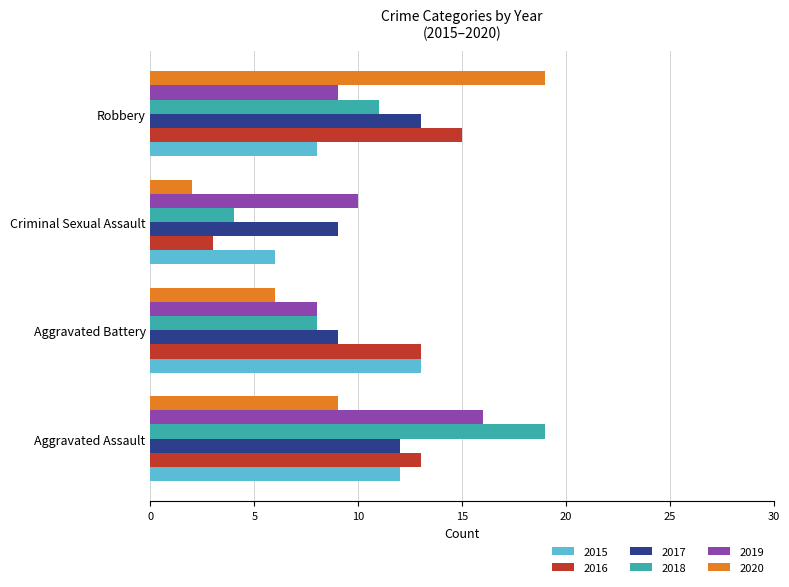

What is the maximum value shown in the chart?

19